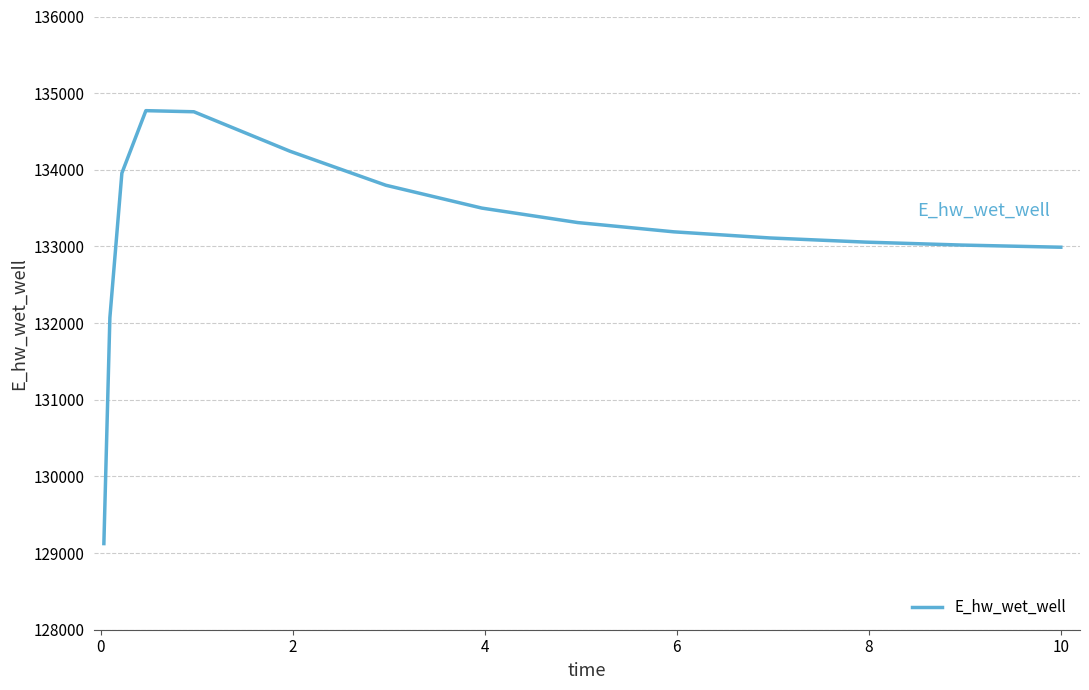

What is the difference between the maximum and minimum values?

5647.8